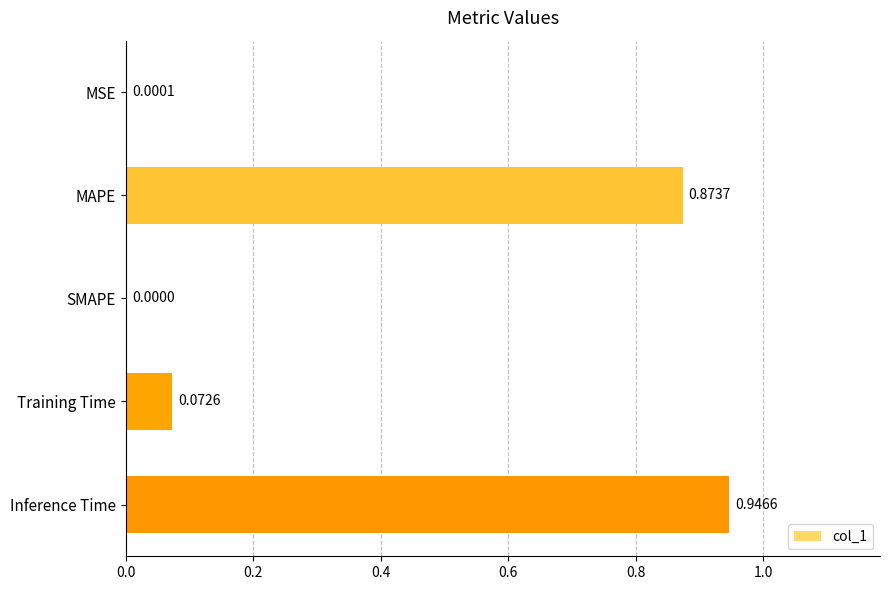

What is the change in value from MAPE to SMAPE?

-0.9